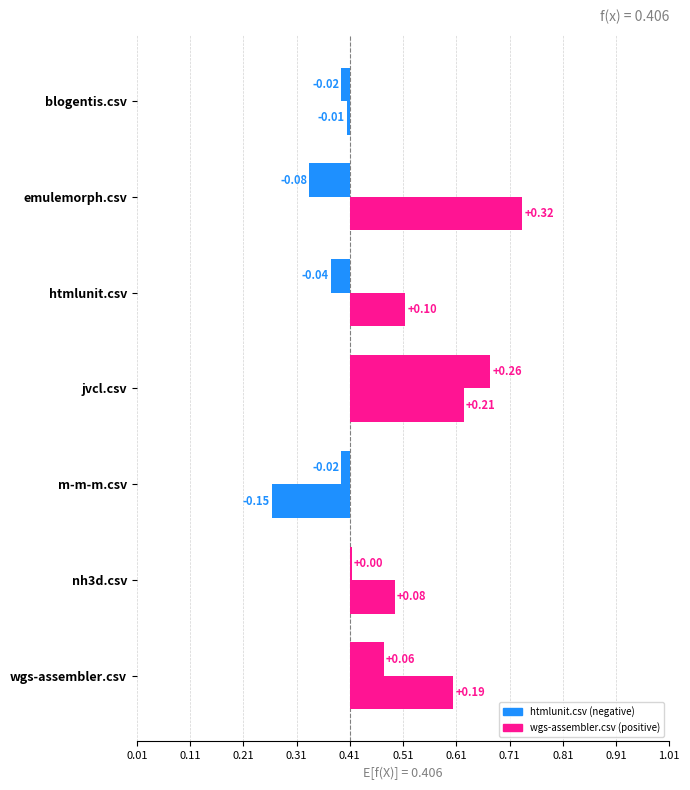

Does the chart contain stacked bars?

No